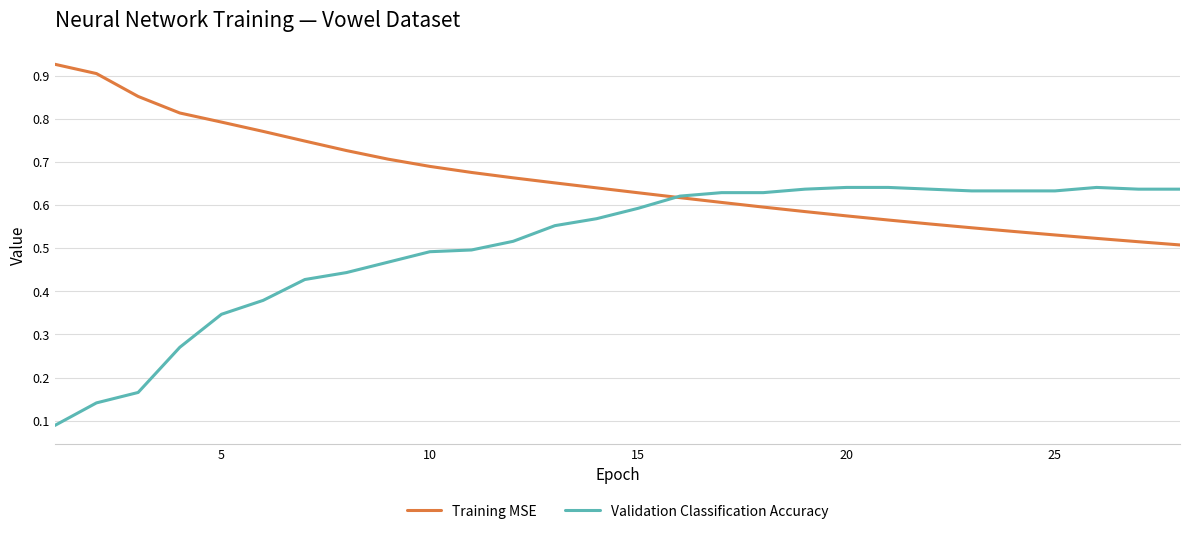

How many categories are shown in the chart?

28